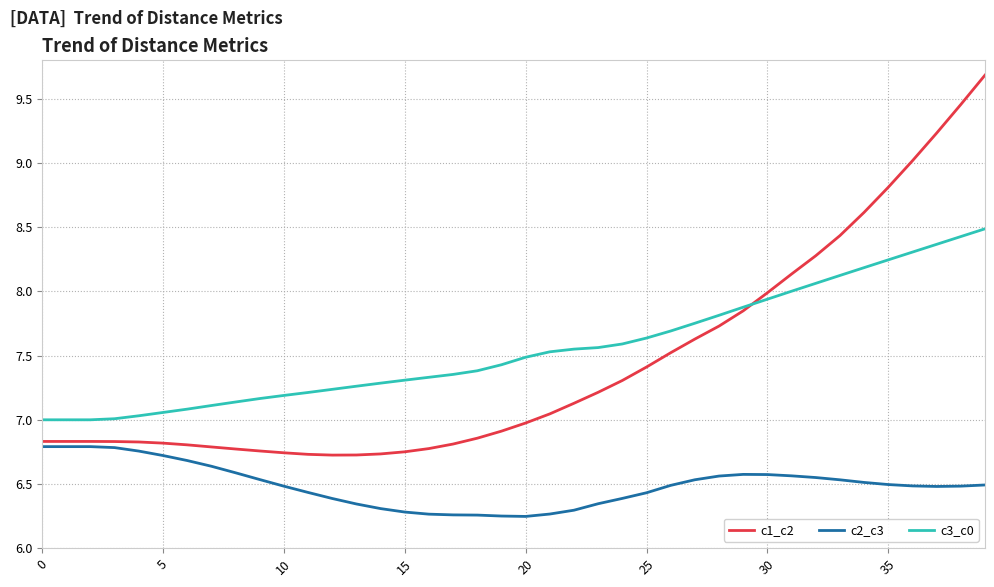

Which series has the largest total across all categories?

c3_c0